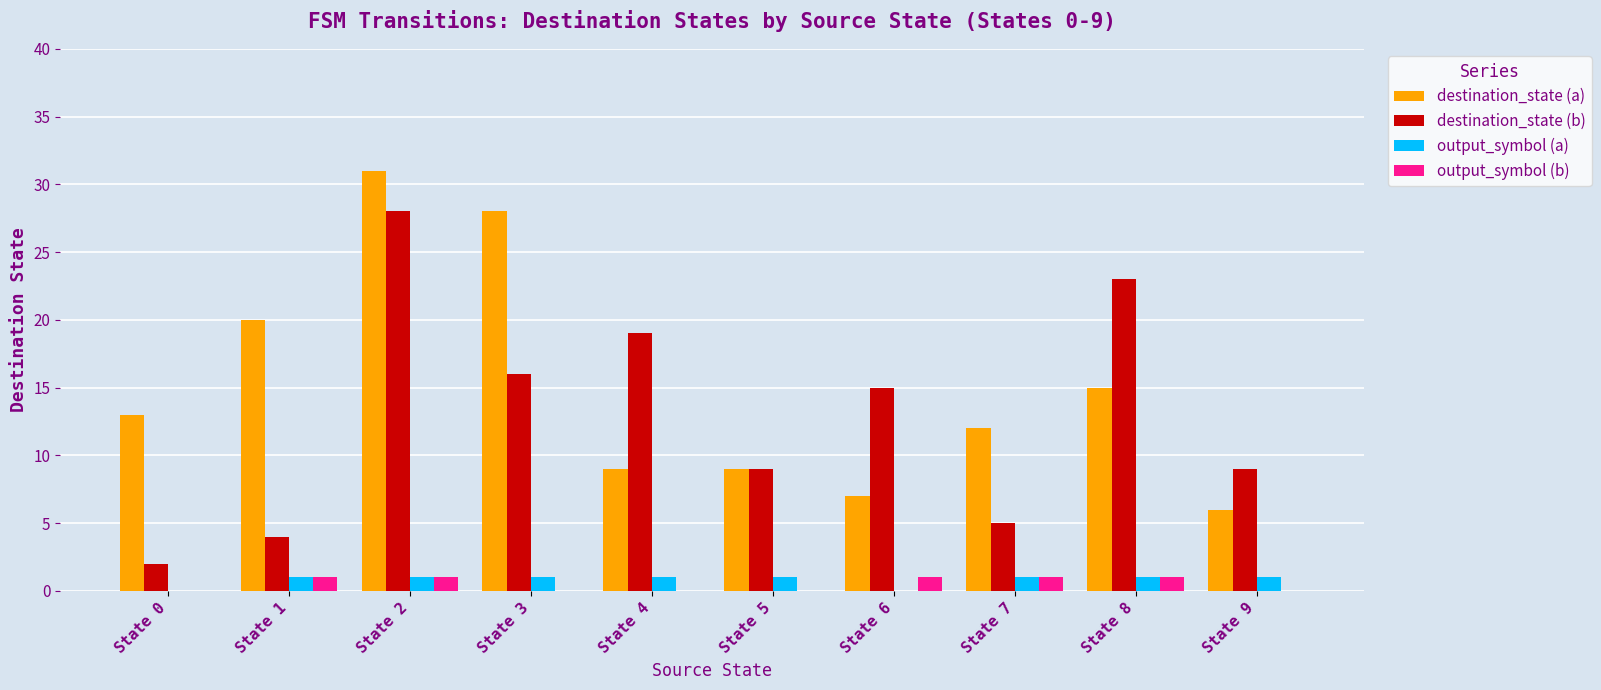

Is it true that destination_state (b) equals 4 at State 1?

True